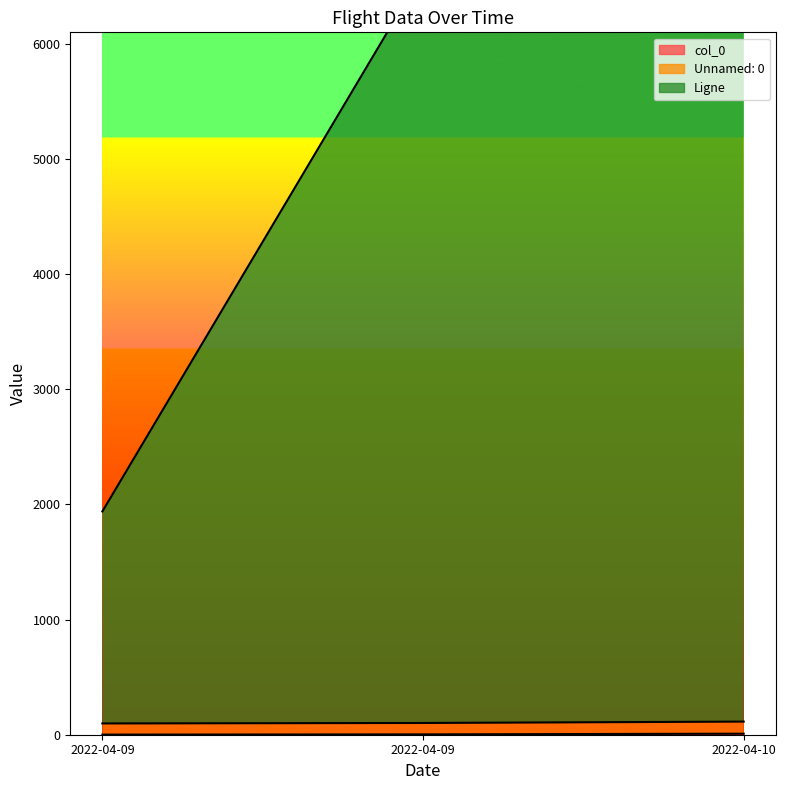

Between 2022-04-09 and 2022-04-10, which series saw the biggest shift?

Ligne